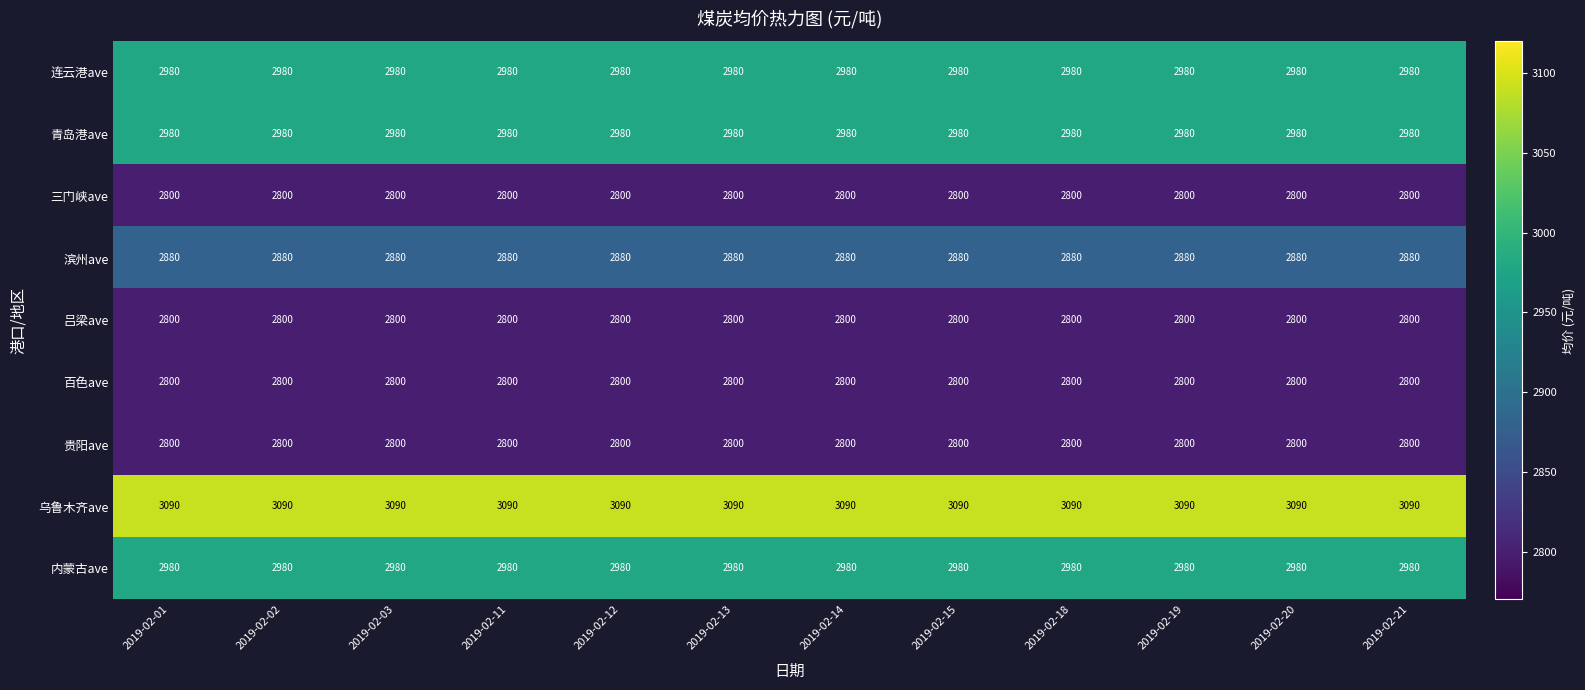

What is the spread (max minus min) of values at 2019-02-14?

290